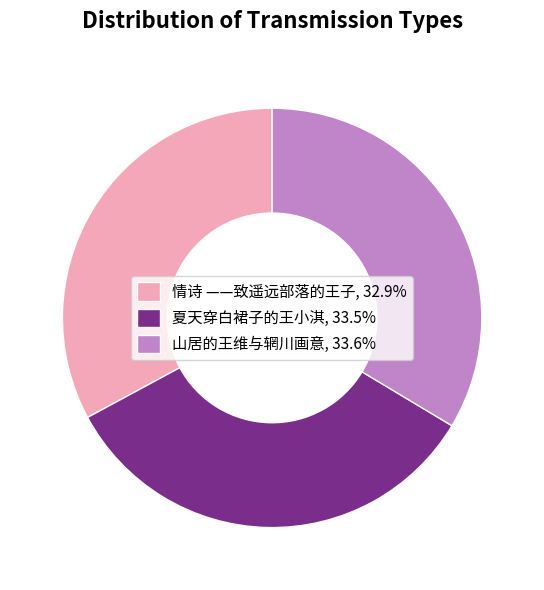

Do 山居的王维与辋川画意, 33.6% and 情诗 ——致遥远部落的王子, 32.9% together represent more than half of the pie?

Yes